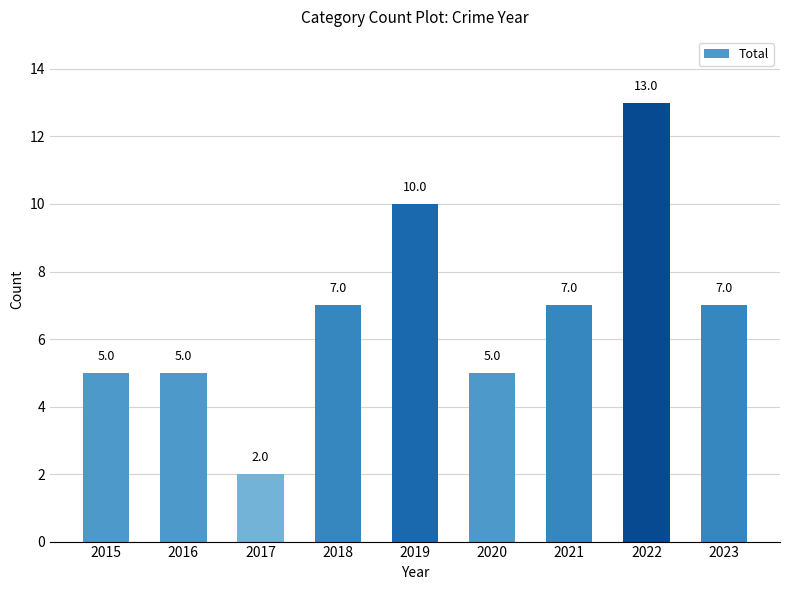

What is the value of the 9th bar from the left?

7